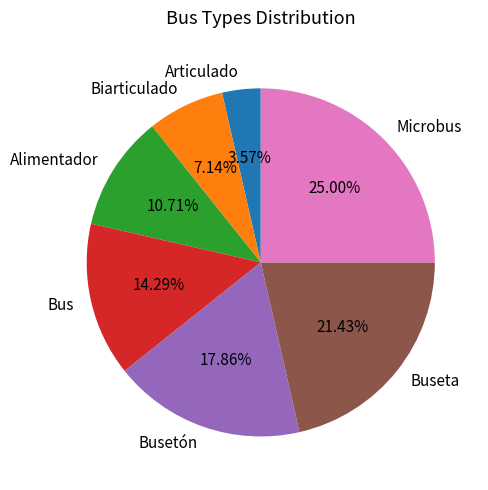

Does Busetón account for over 50% of the chart?

No